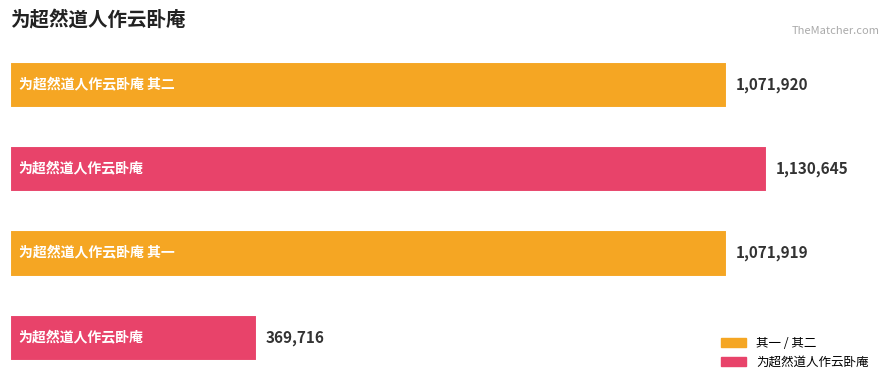

What is the greatest value displayed?

1130645